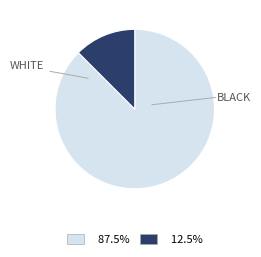

Does any single category account for the majority?

Yes